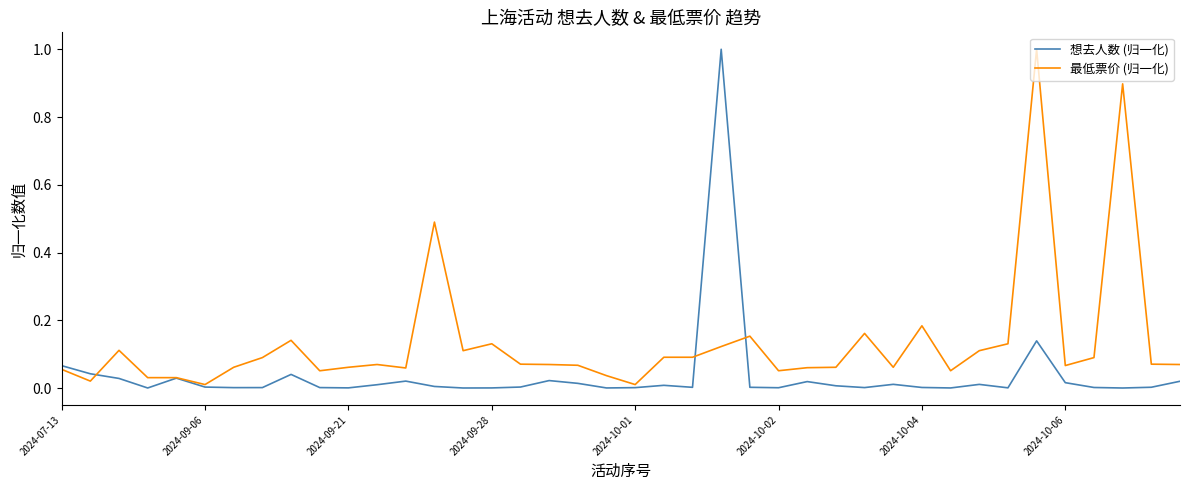

What is the maximum value shown in the chart?

1.0